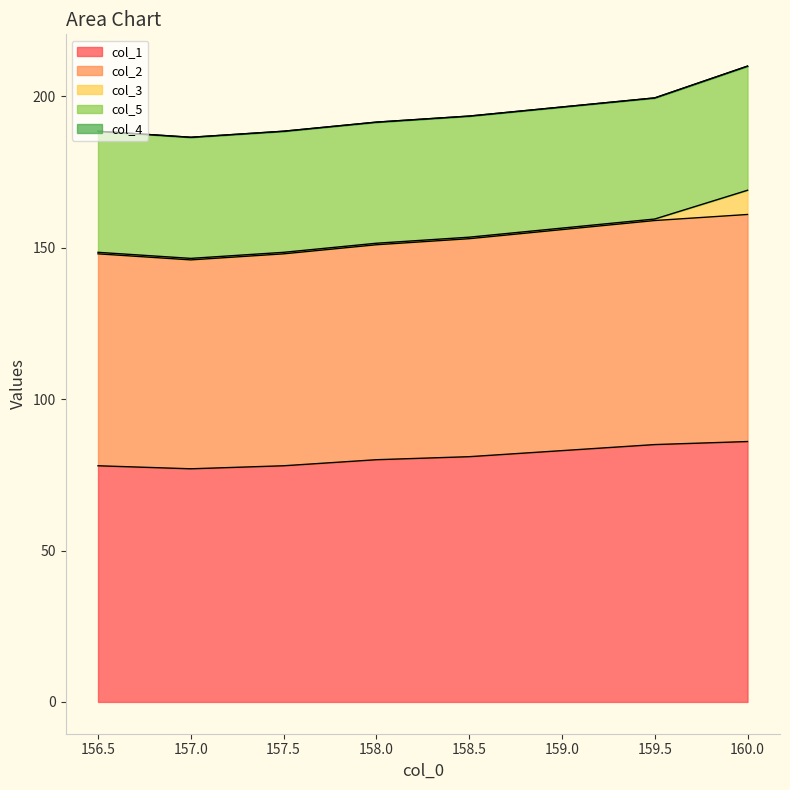

The value of col_5 at 157.0 is 54.5. True or false?

False